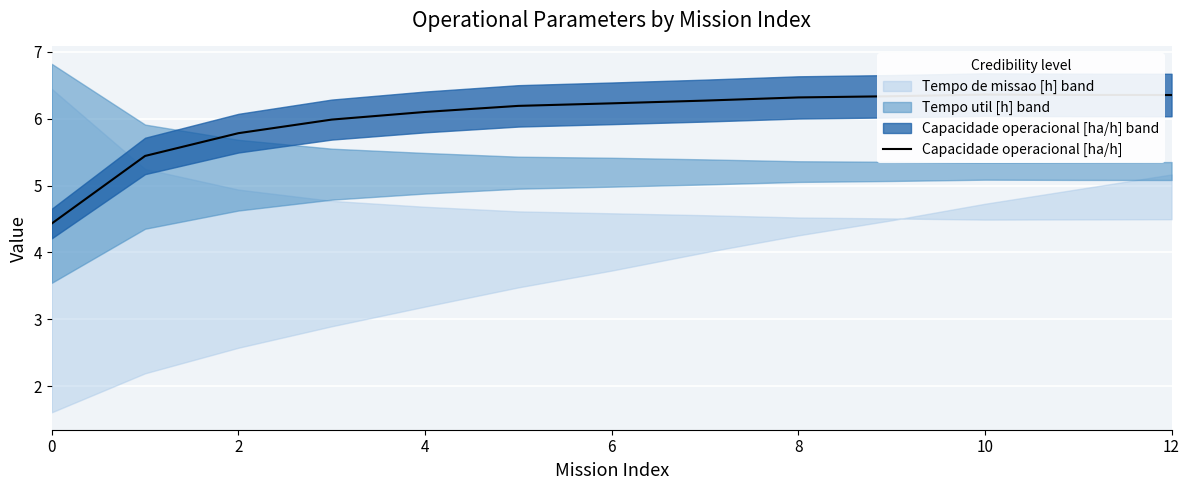

True or false: the data shows 6.4 at 10.

True